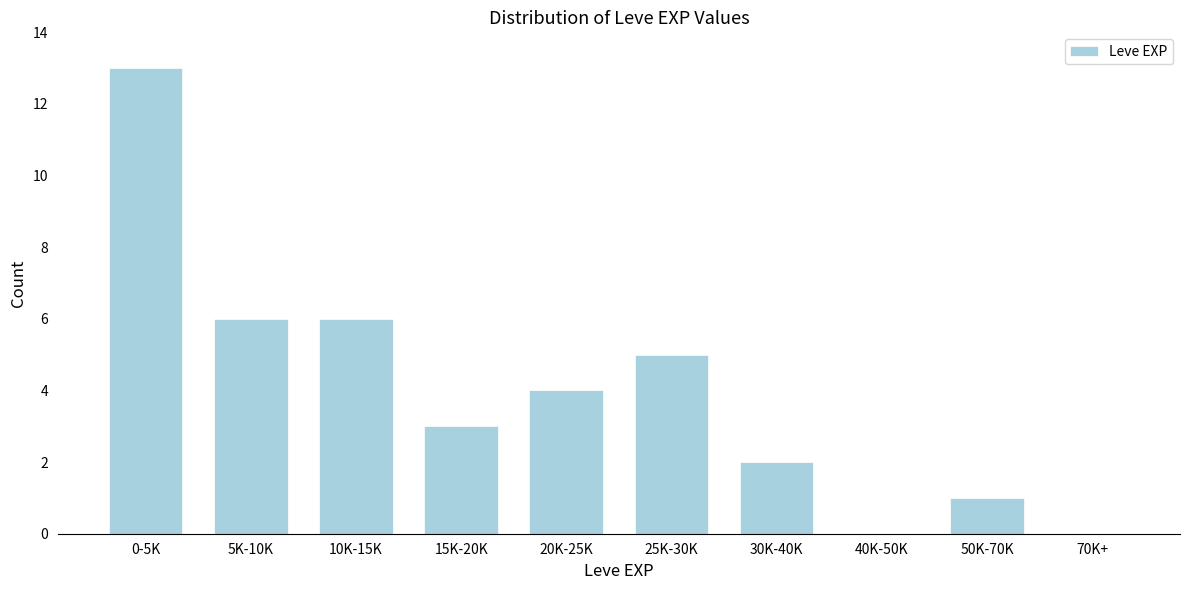

Reading left to right, list all the values displayed in this chart.

0-5K=13	5K-10K=6	10K-15K=6	15K-20K=3	20K-25K=4	25K-30K=5	30K-40K=2	40K-50K=0	50K-70K=1	70K+=0